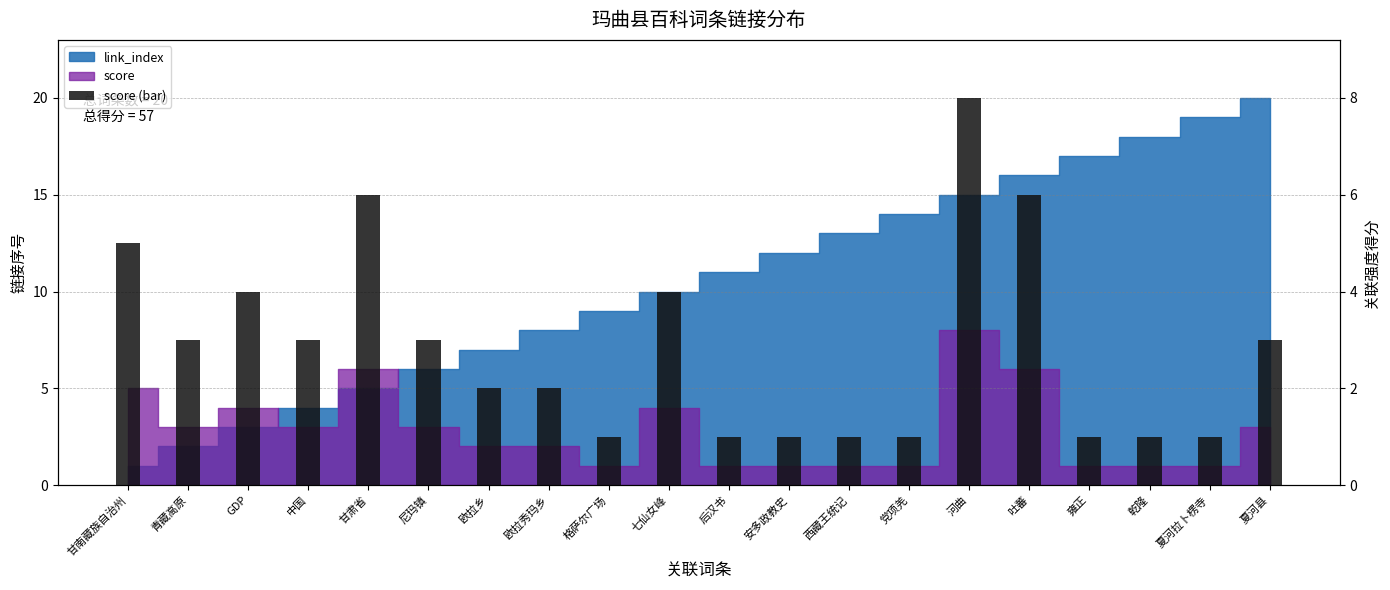

What is the value of the 4th bar from the left?

3